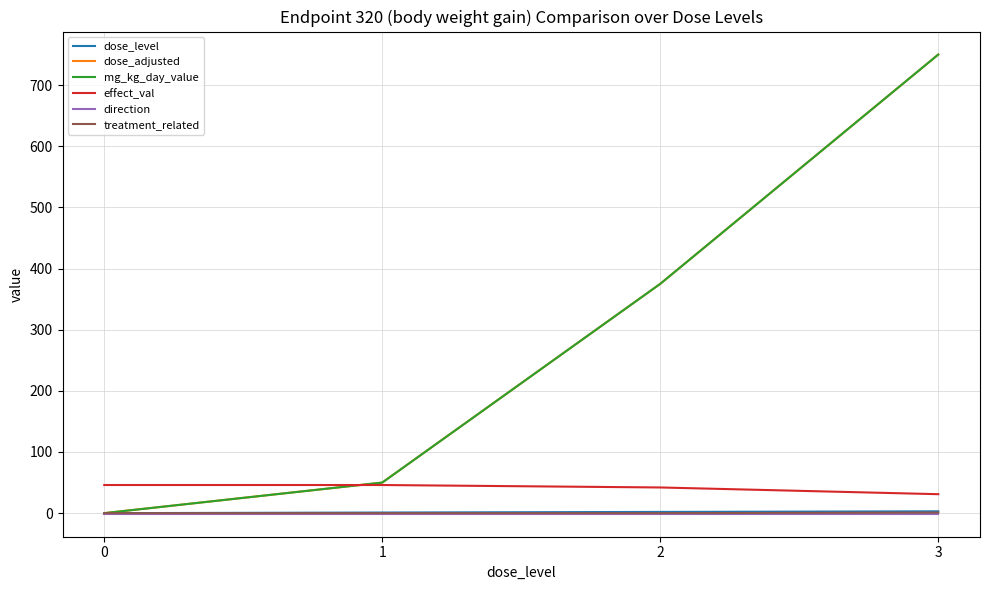

Is this an area chart (filled region under the line)?

No